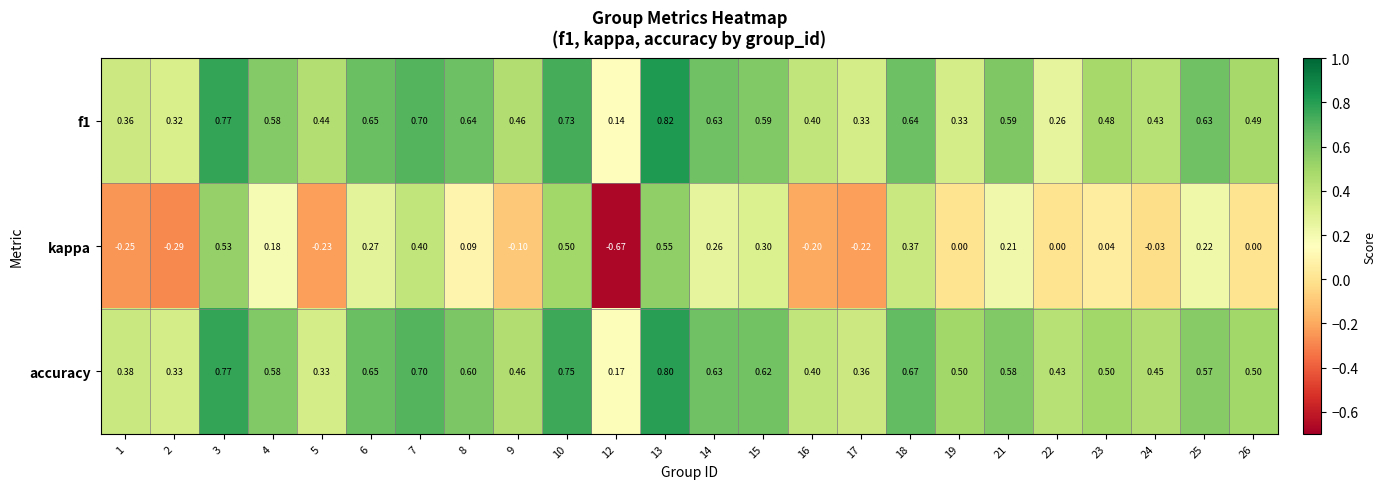

Which series changed the most between 8 and 21?

kappa